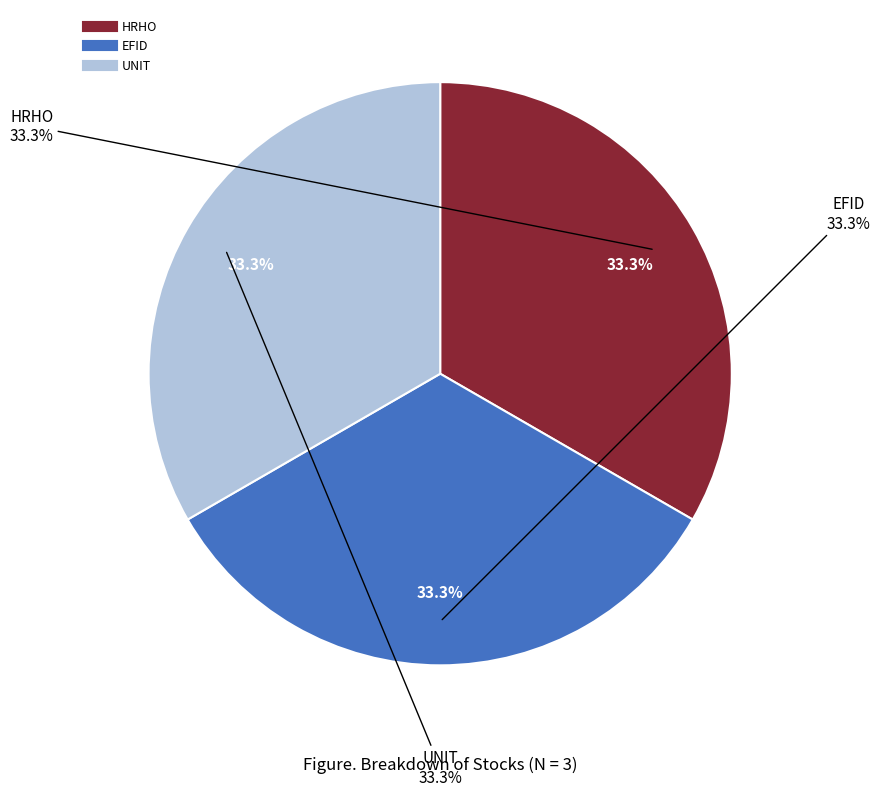

What is the largest slice in the pie chart?

UNIT